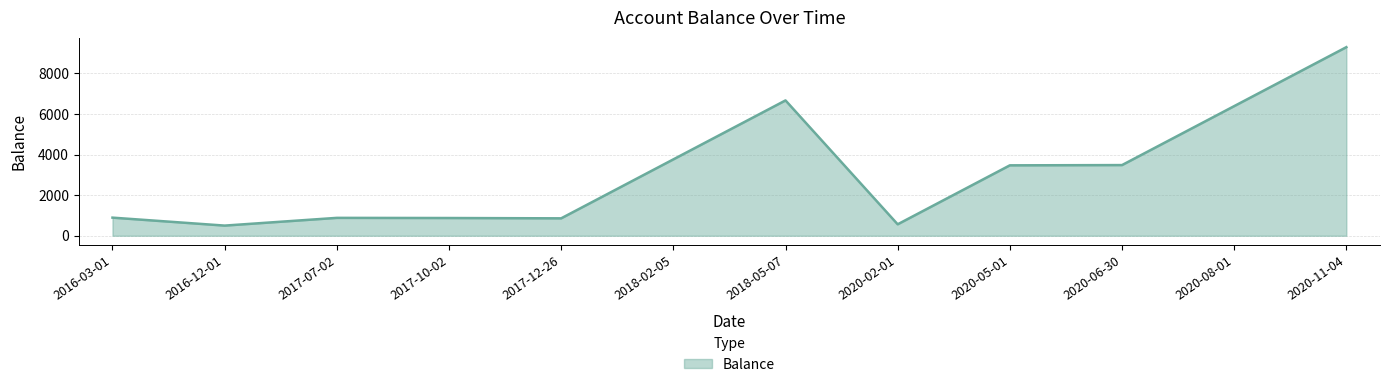

Where is the first local minimum?

2016-12-01